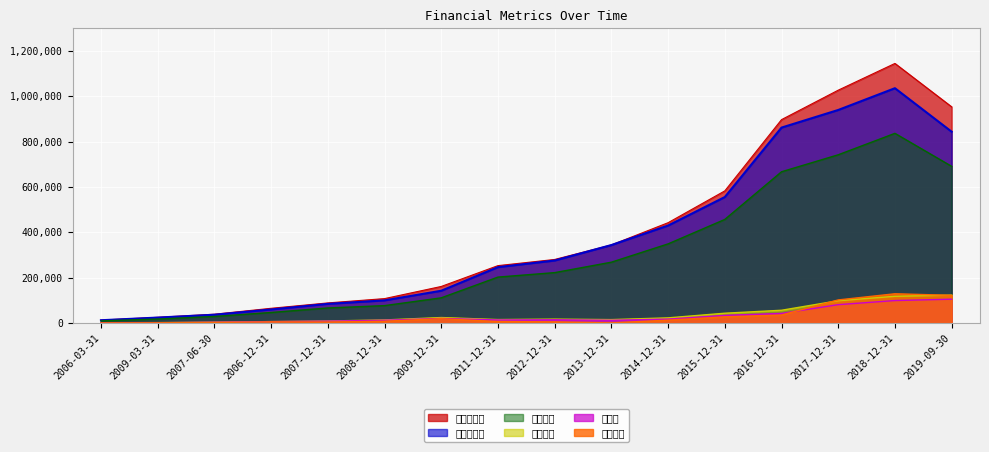

What is the difference between the maximum and minimum values in the 利润总额 series?

122147